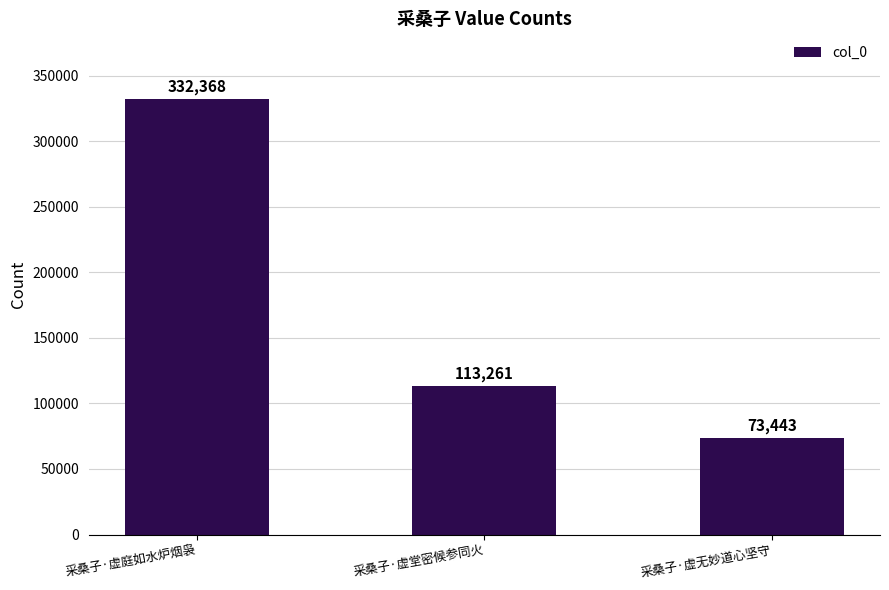

What is the ratio of the value at 采桑子·虚无妙道心坚守 to the value at 采桑子·虚庭如水炉烟袅?

0.2